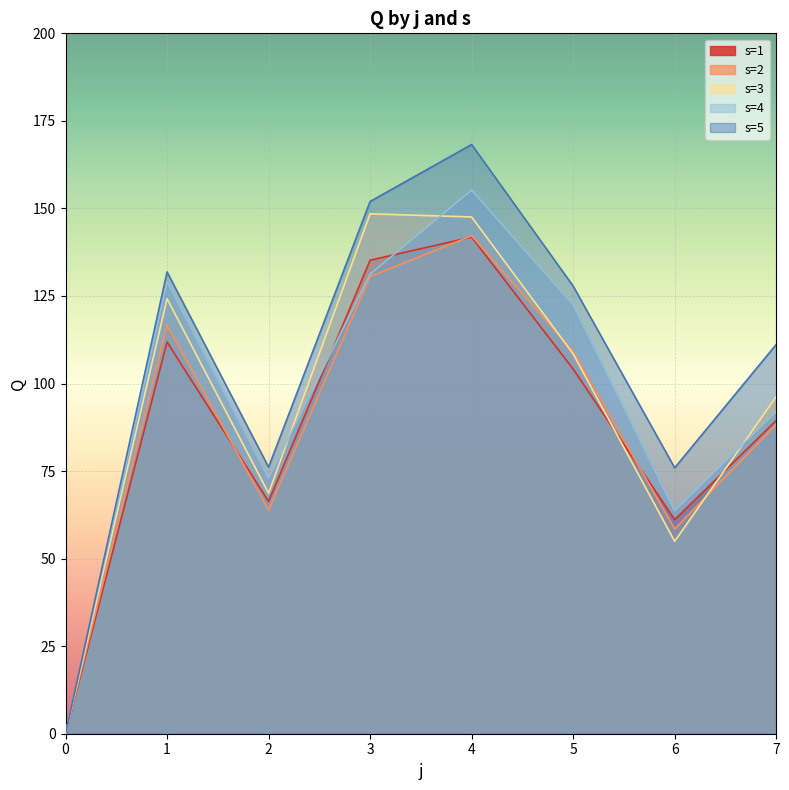

What is the sum of the s=5 values at 5 and 6?

203.8